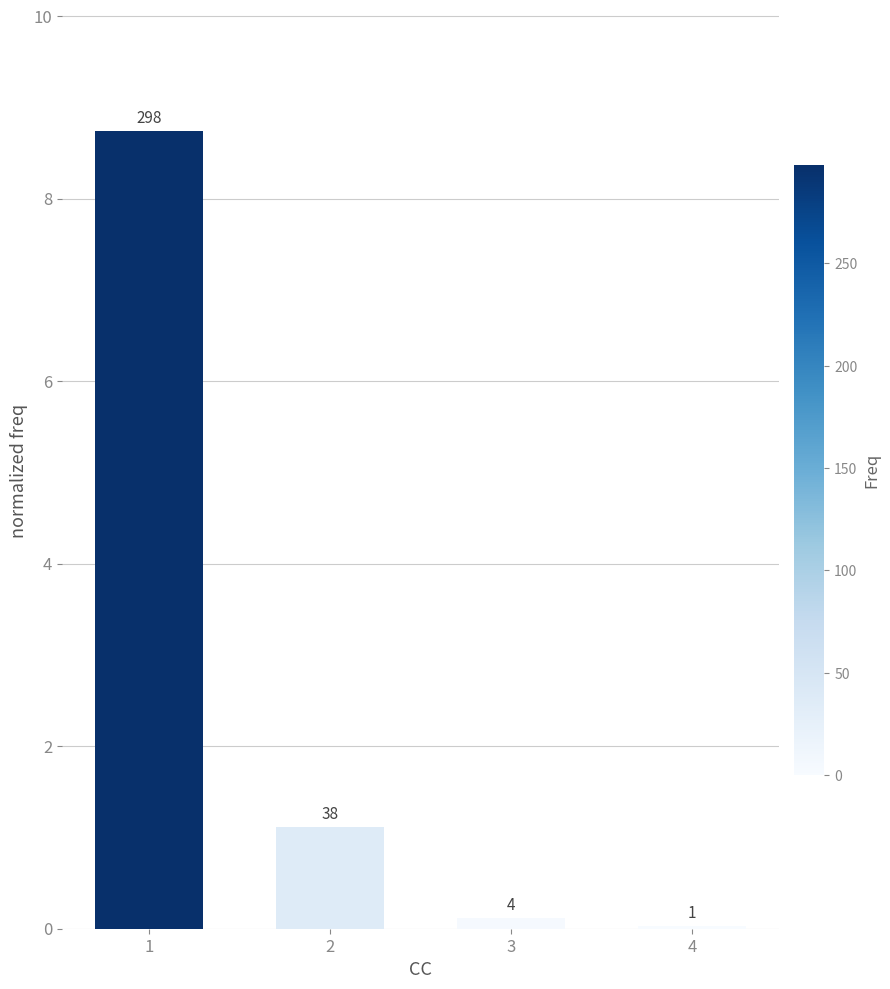

Reading left to right, list all the values displayed in this chart.

8.7	1.1	0.1	0.0